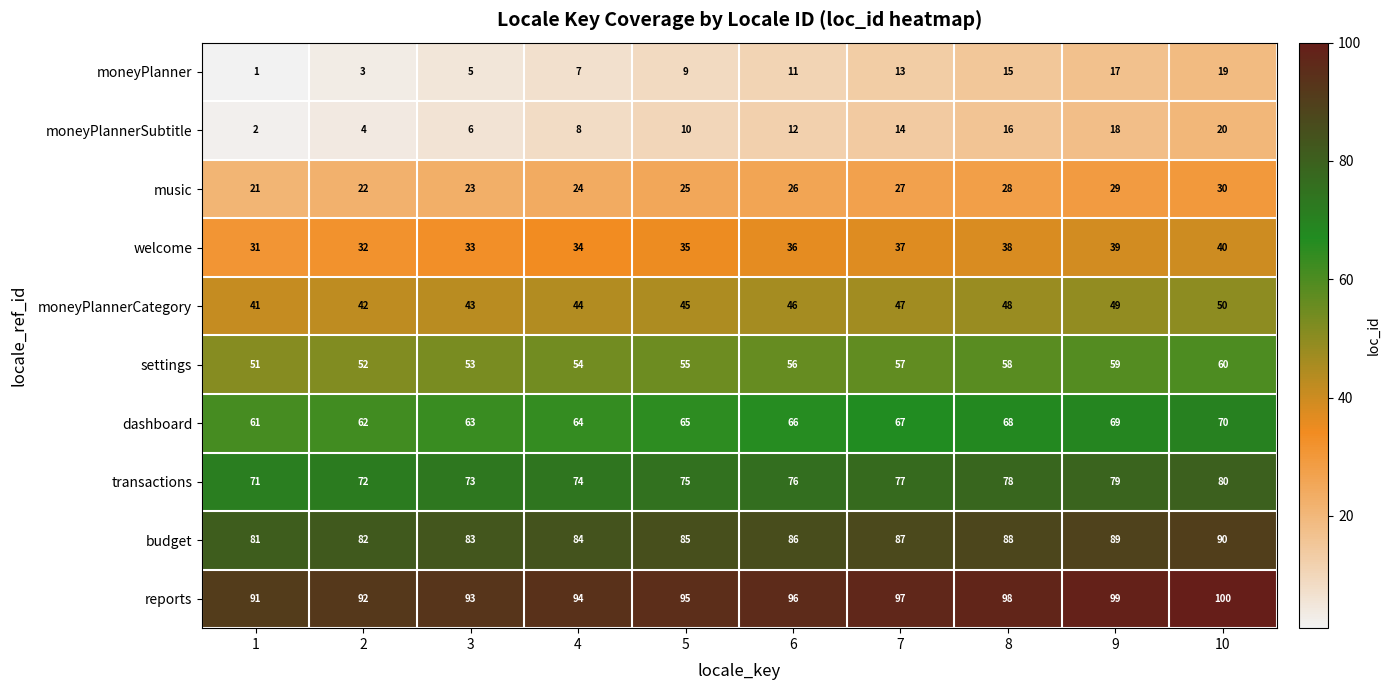

What is the spread (max minus min) of values at 4?

87